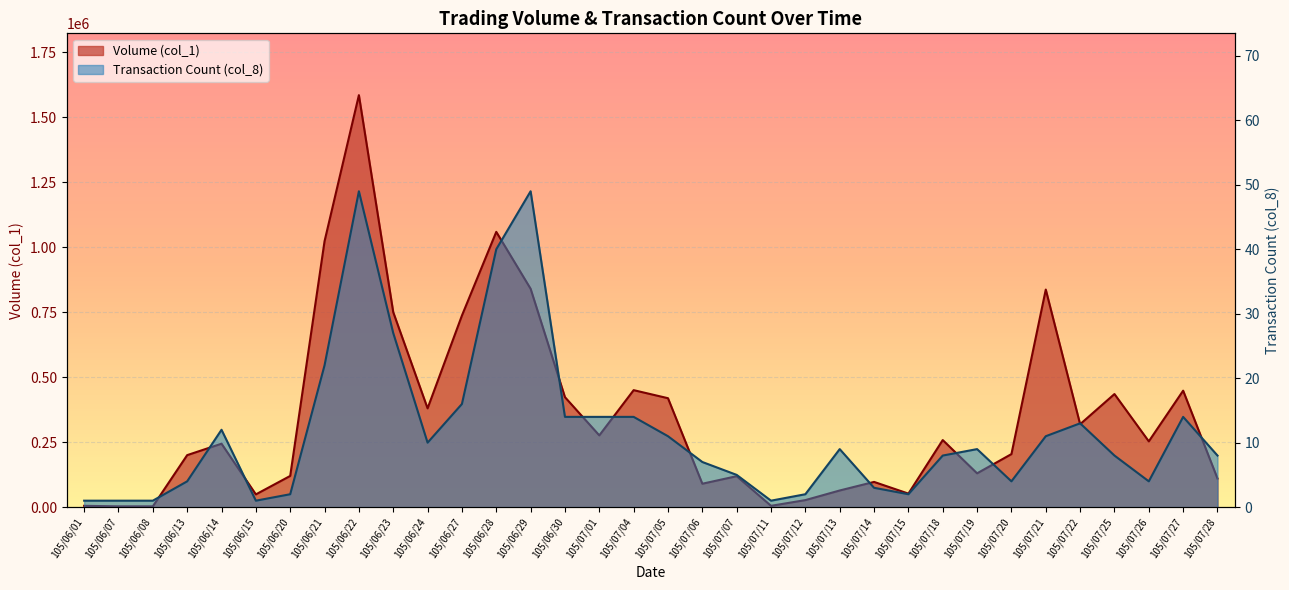

At how many categories does at least one series exceed 532093?

7